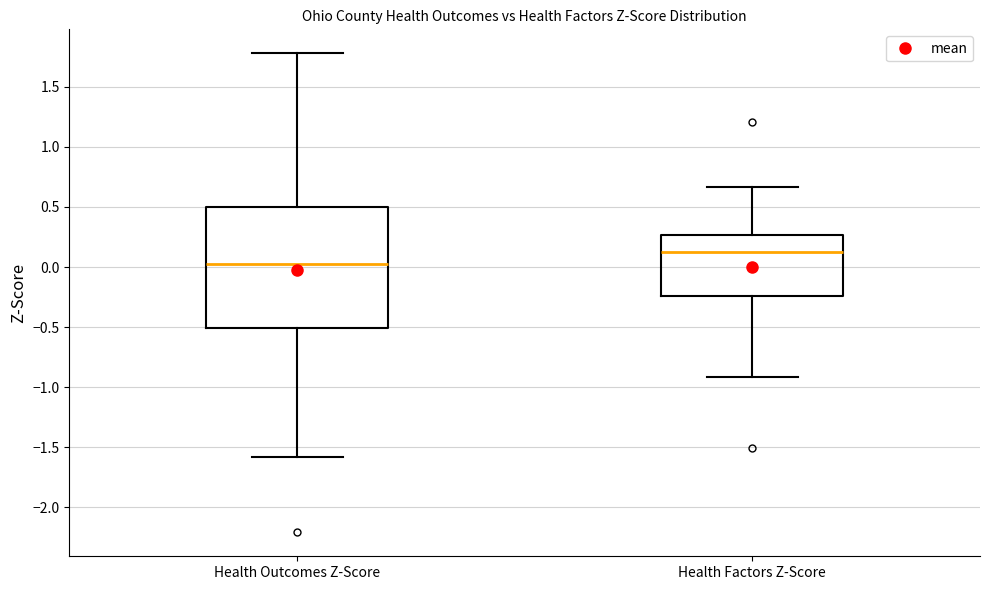

Reading left to right, read every box against the y-axis: the position of its median line, the range the box covers, and the ends of its whiskers. The values are not printed on the chart, so give them approximately, as read against the axis.

Health Outcomes Z-Score: median 0.00, box -0.50 to 0.50, whiskers -1.60 to 1.80
Health Factors Z-Score: median 0.10, box -0.25 to 0.25, whiskers -0.90 to 0.65